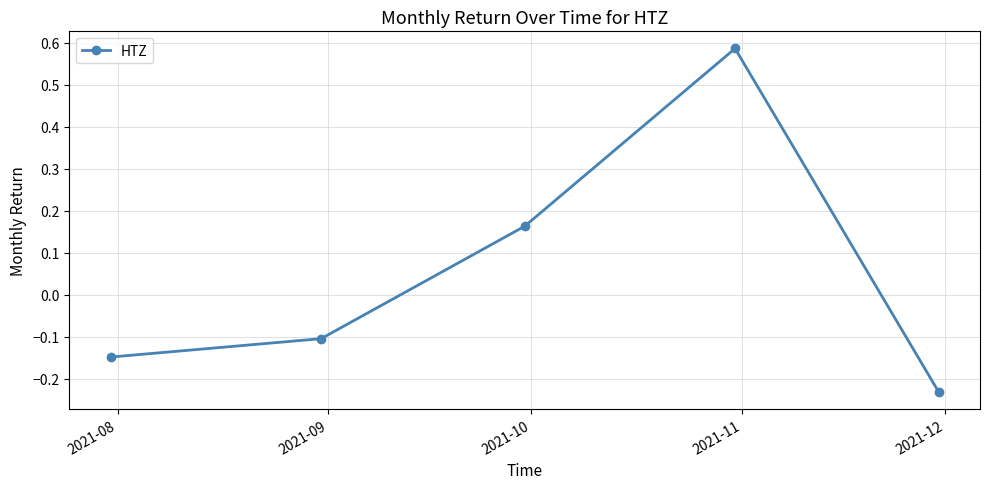

Does the chart display data point markers on the line(s)?

Yes